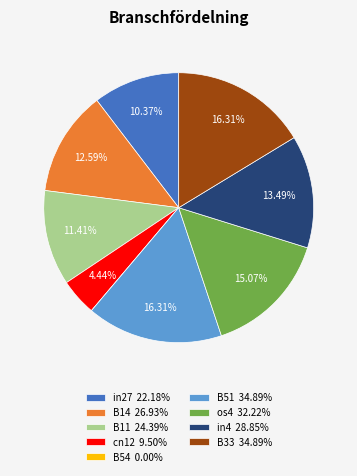

Which has a higher value, B11 24.39% or cn12 9.50%?

B11 24.39%